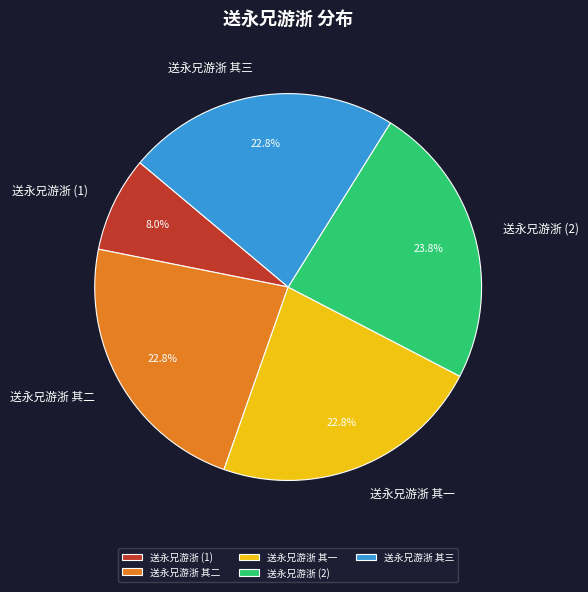

Approximately how many times larger is the value at 送永兄游浙 其三 compared to 送永兄游浙 (2)?

1.0